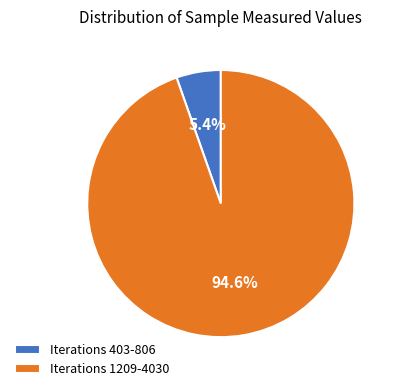

What is the smallest slice in the pie chart?

Iterations 403-806